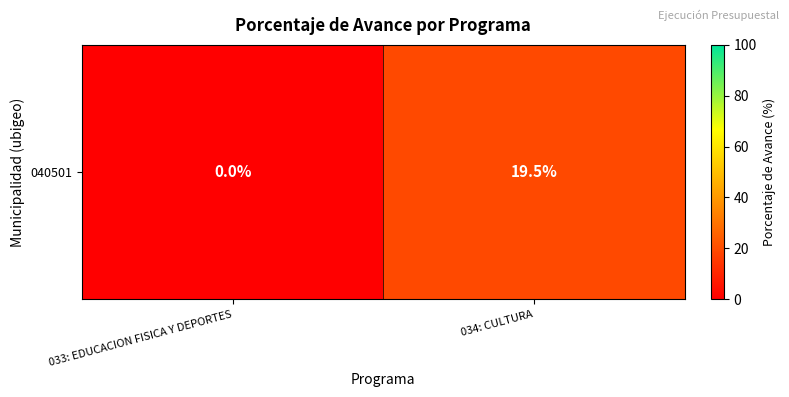

What is the change in value from 033: EDUCACION FISICA Y DEPORTES to 034: CULTURA?

+19.5